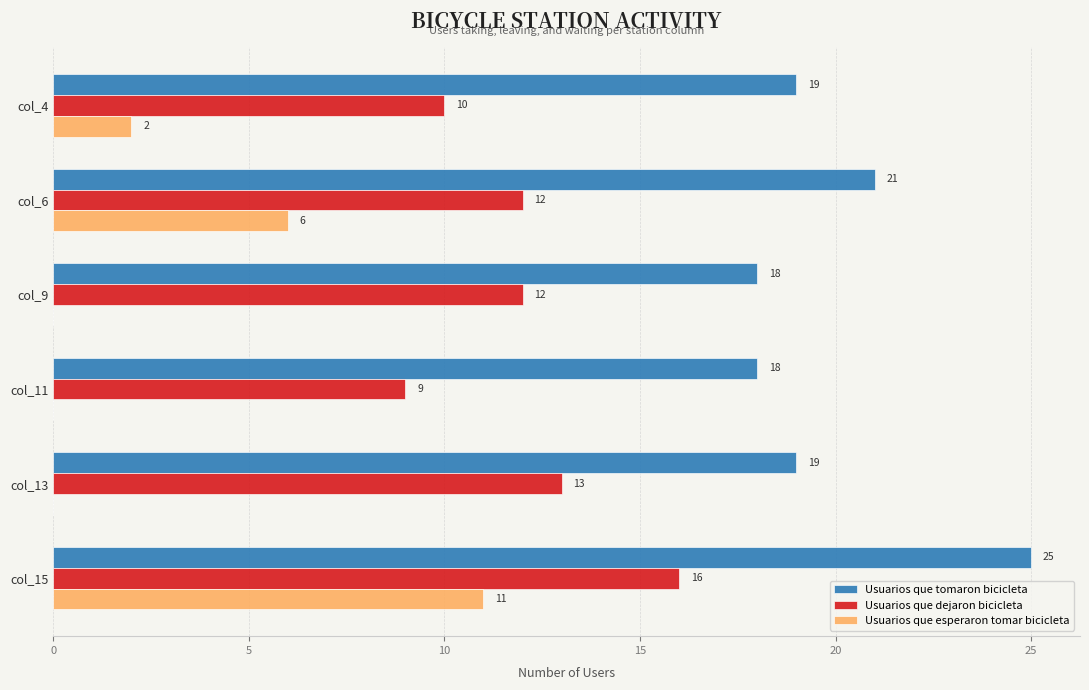

Which series changed the most between col_9 and col_11?

Usuarios que dejaron bicicleta